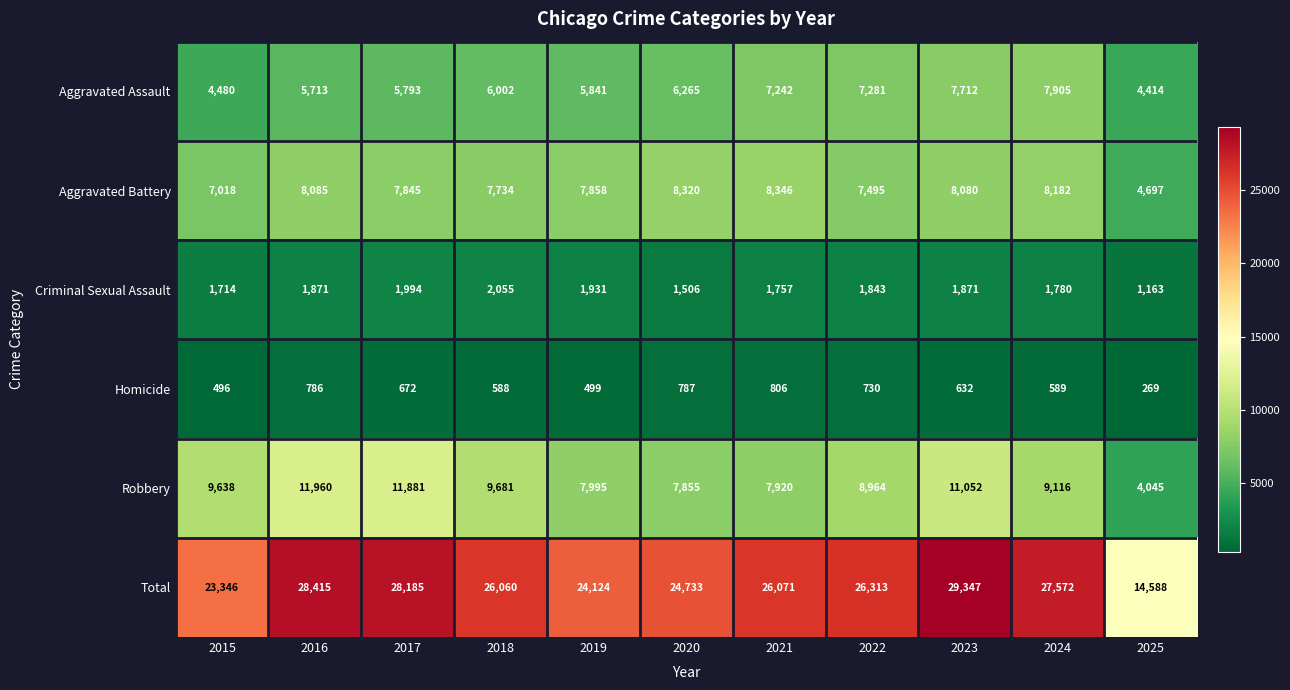

How many series are shown in this chart?

6